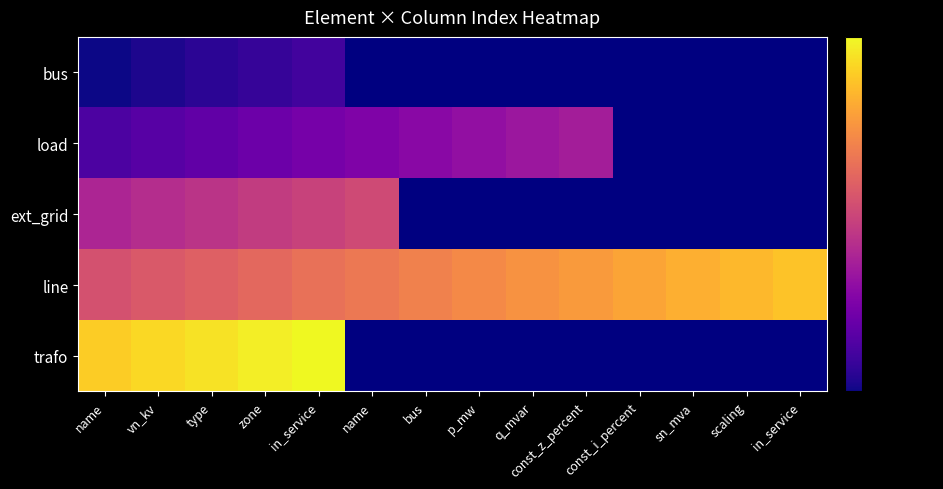

How many values in the load series are below 12?

7